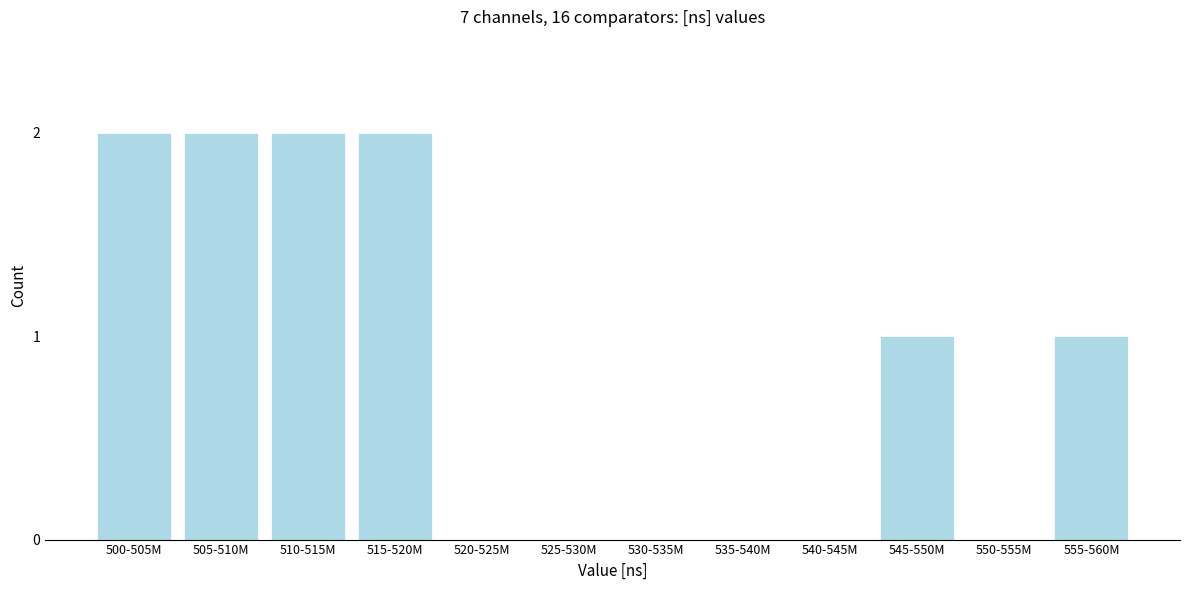

Reading left to right, transcribe all the data shown in this chart.

500-505M=2	505-510M=2	510-515M=2	515-520M=2	520-525M=0	525-530M=0	530-535M=0	535-540M=0	540-545M=0	545-550M=1	550-555M=0	555-560M=1